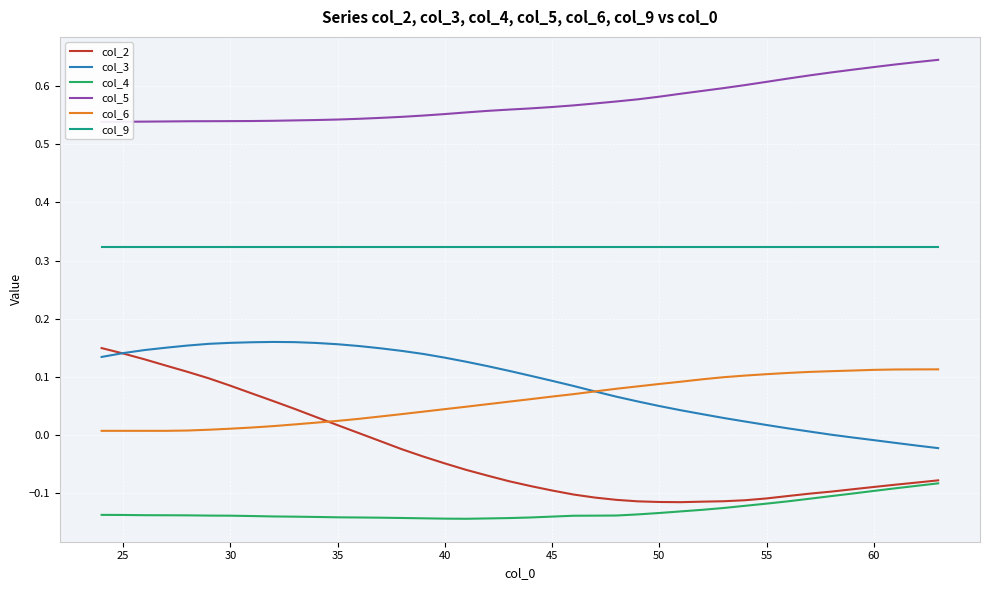

True or false: col_3 and col_6 intersect in this chart.

True